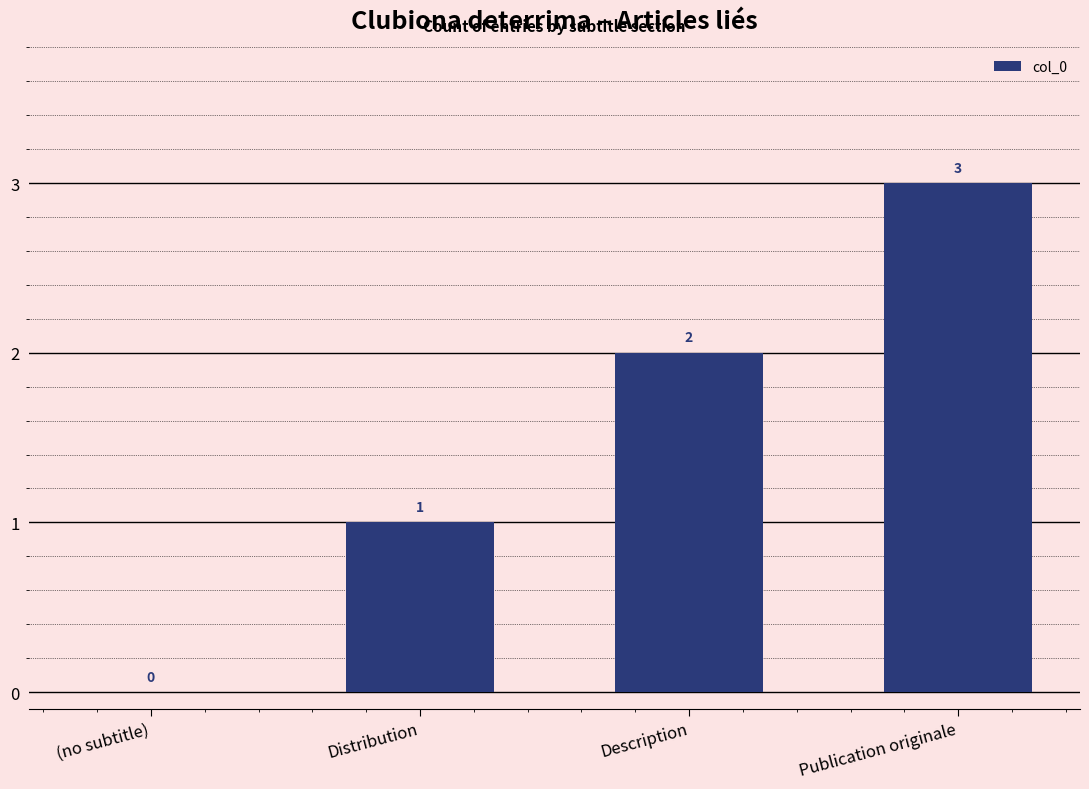

Which has a higher value, Description or (no subtitle)?

Description